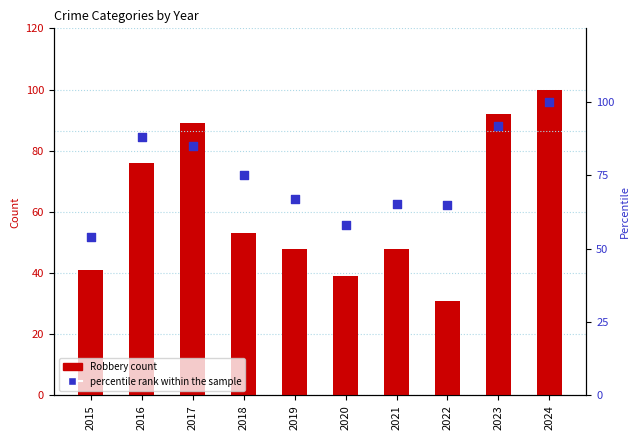

Which series has the largest total across all categories?

percentile rank within the sample